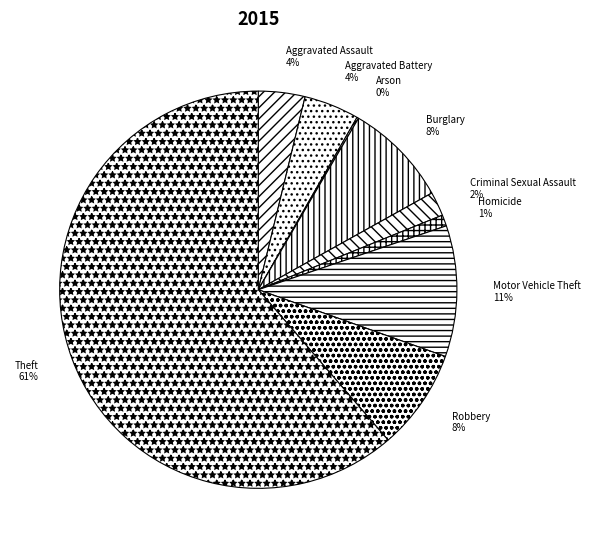

Between Aggravated Battery and Burglary, which is larger?

Burglary